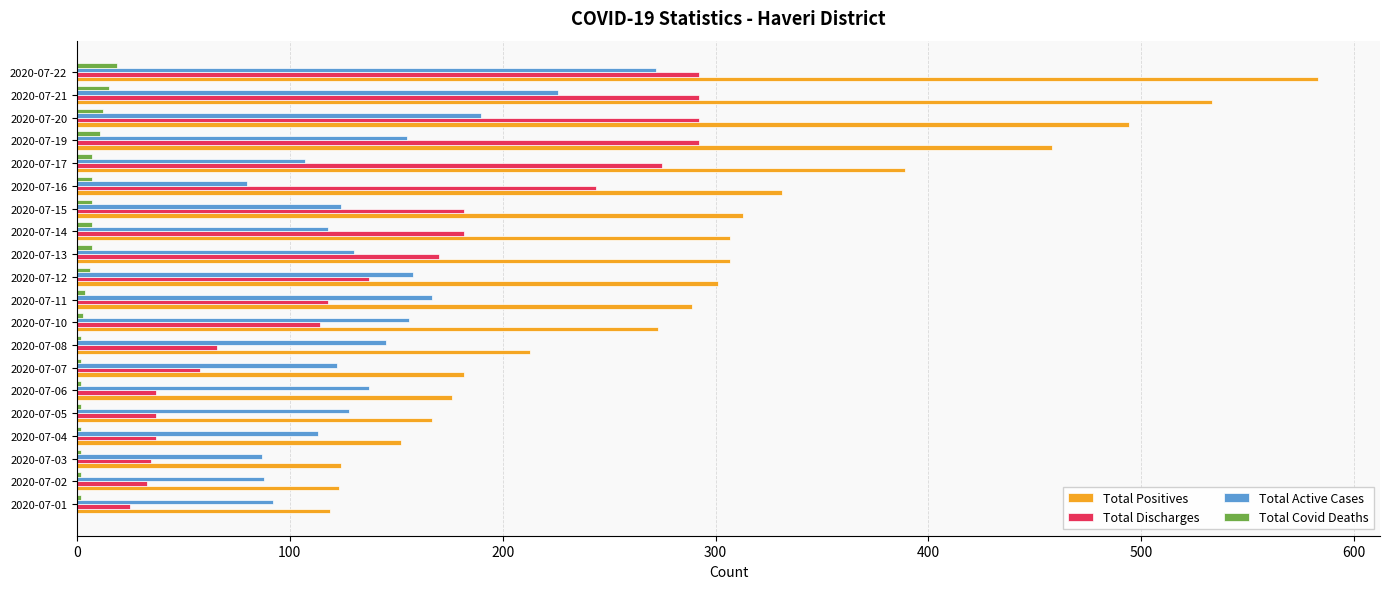

How many distinct data groups are displayed?

4